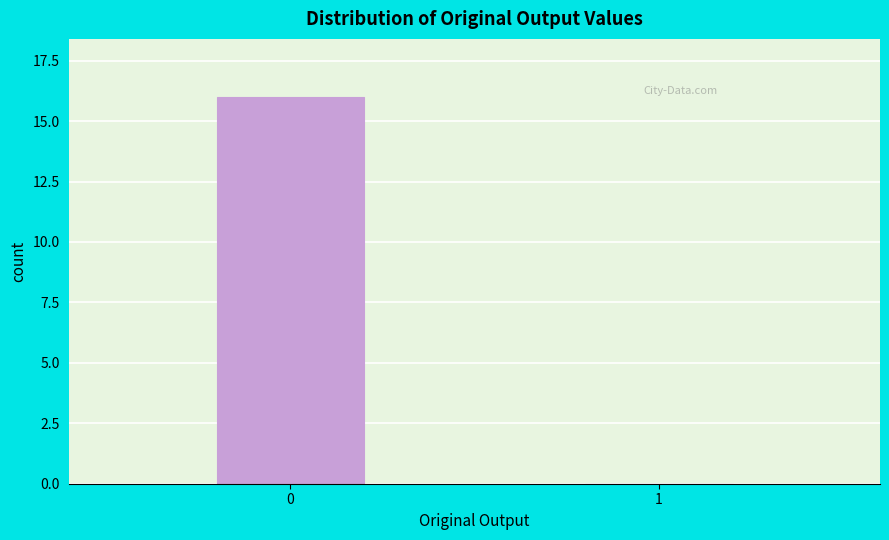

Reading left to right, what are all the values shown in this chart?

0=16	1=0